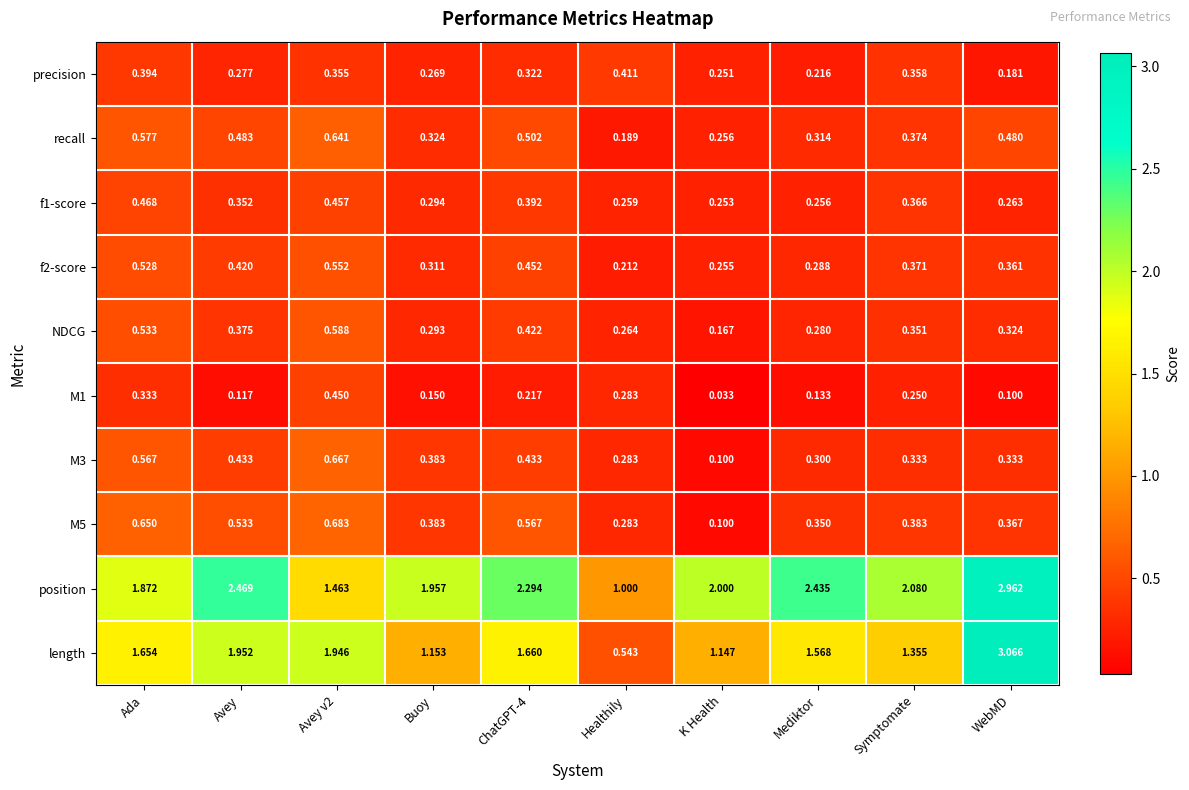

At which label is precision closest to 0?

WebMD